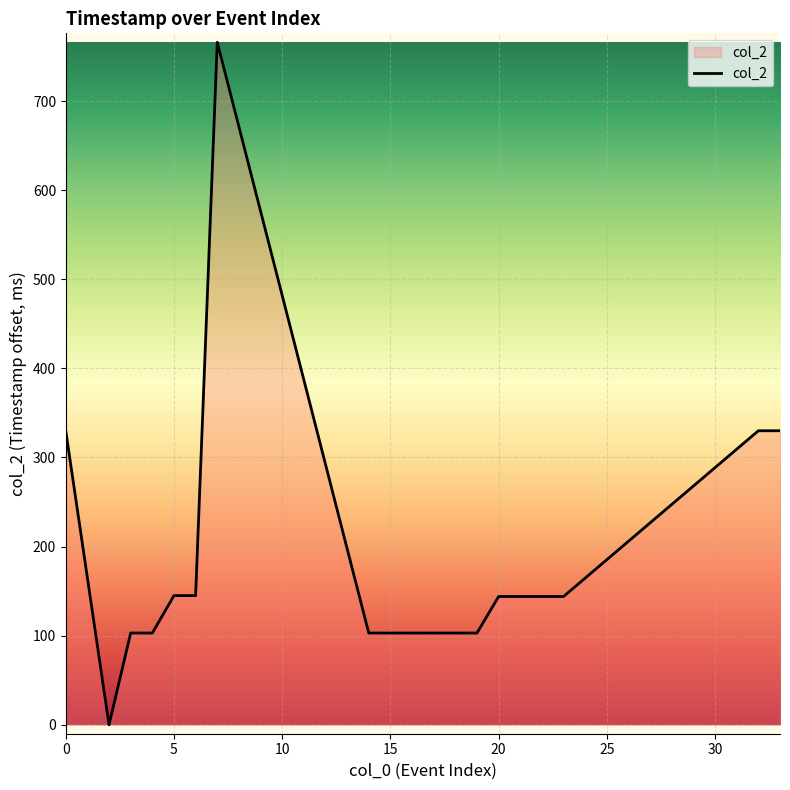

What is the maximum value shown in the chart?

766